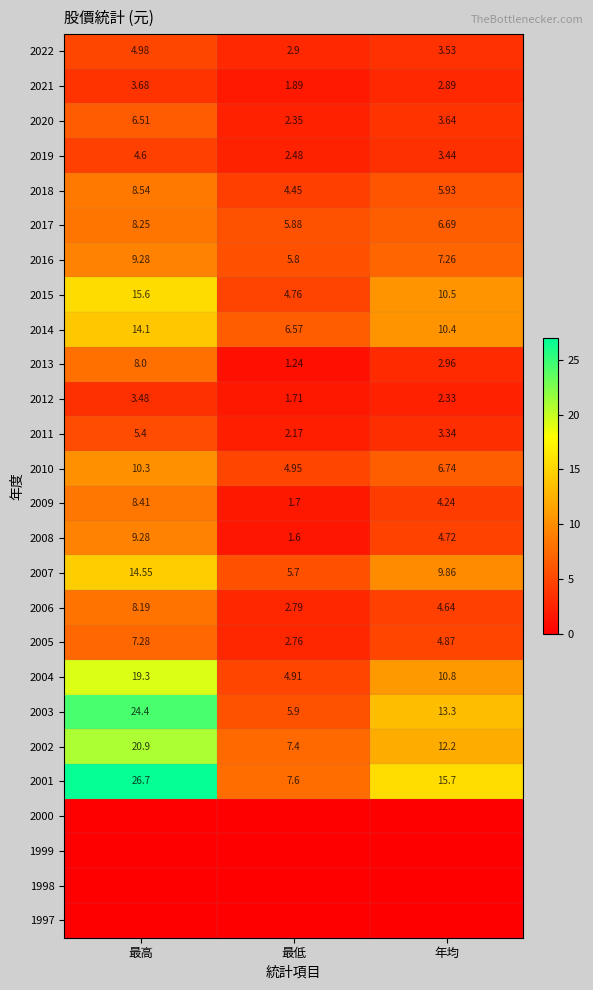

Is the value of 2013 at 最低 greater than the value of 2019 at 最高?

No